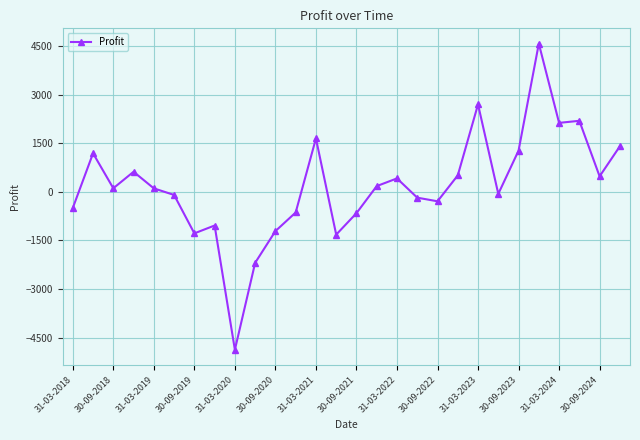

What is the value of the 13th point from the left?

1645.7